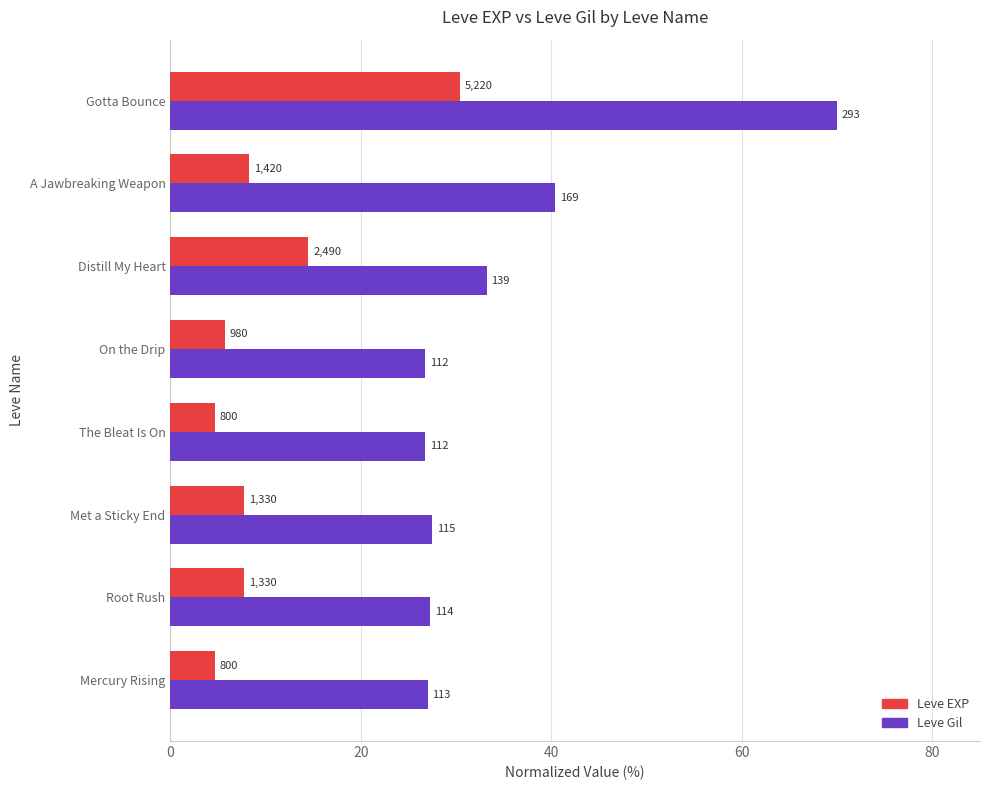

What is the difference between the maximum and minimum values in the Leve Gil series?

43.2